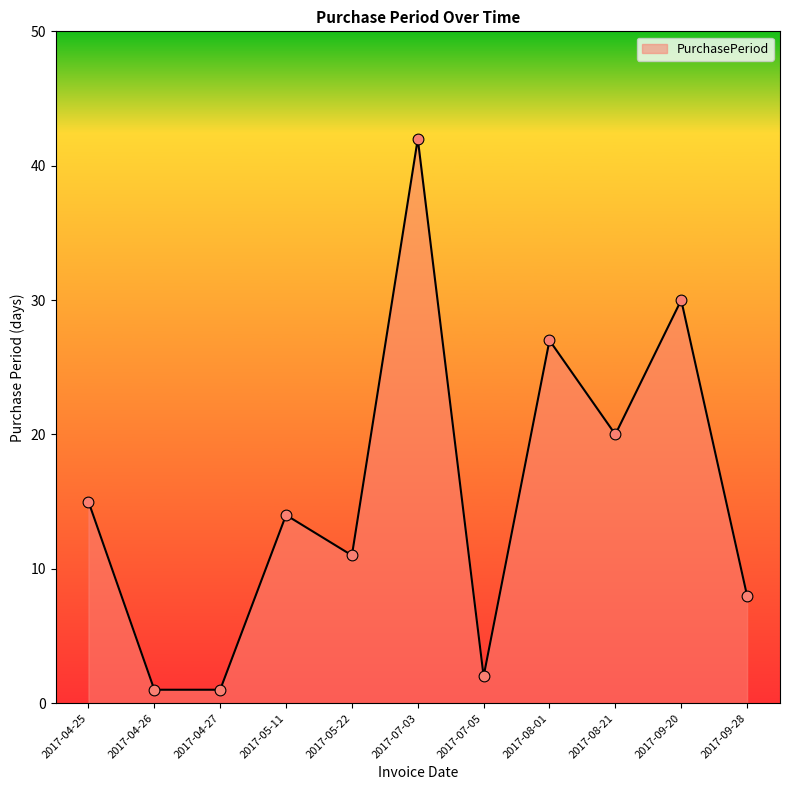

What is the change in value from 2017-07-05 to 2017-08-21?

+18